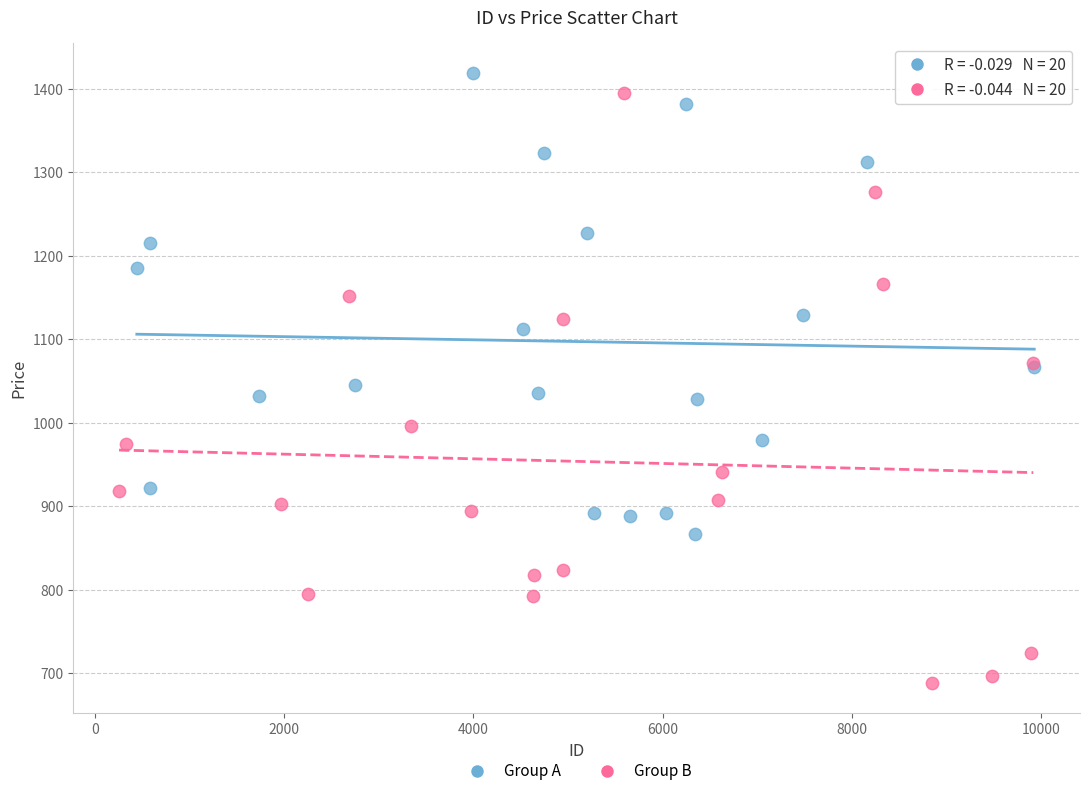

Which series contains the lowest Y value?

Group B